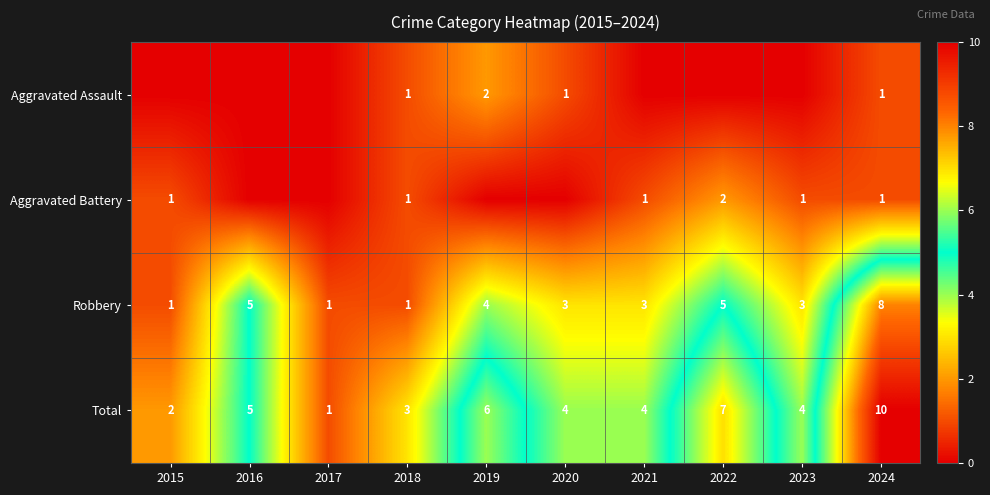

How many Total values are between 3 and 6?

6